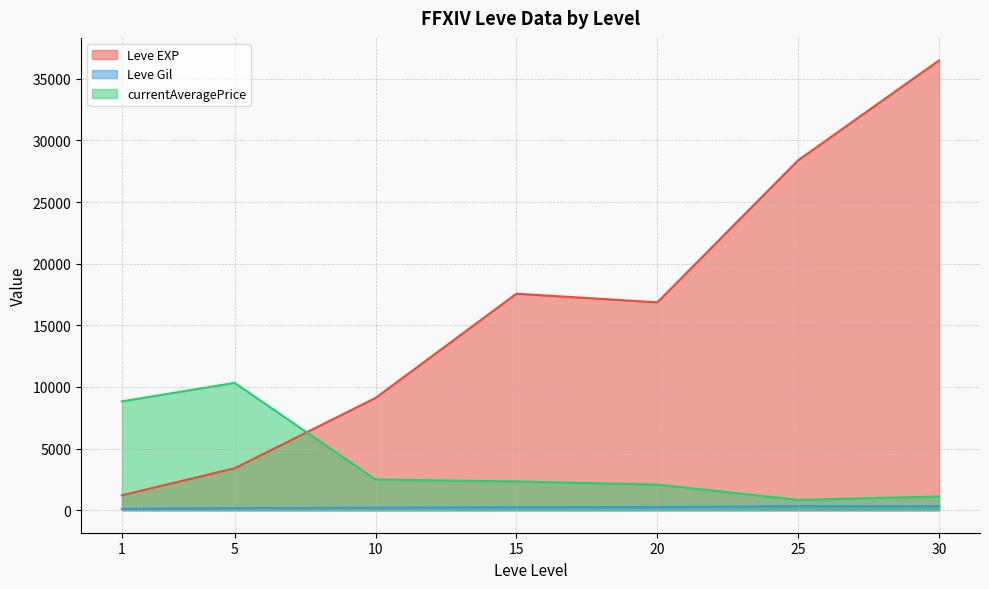

How many lines are shown in the chart?

3